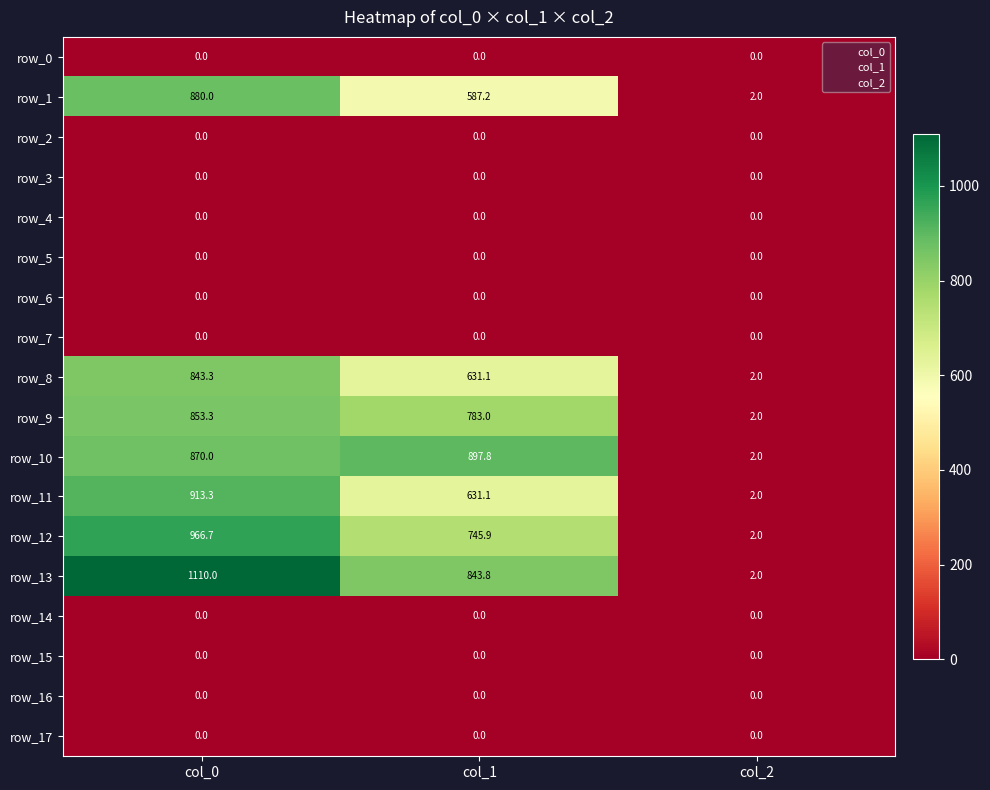

How many data points in row_1 are less than 587?

1